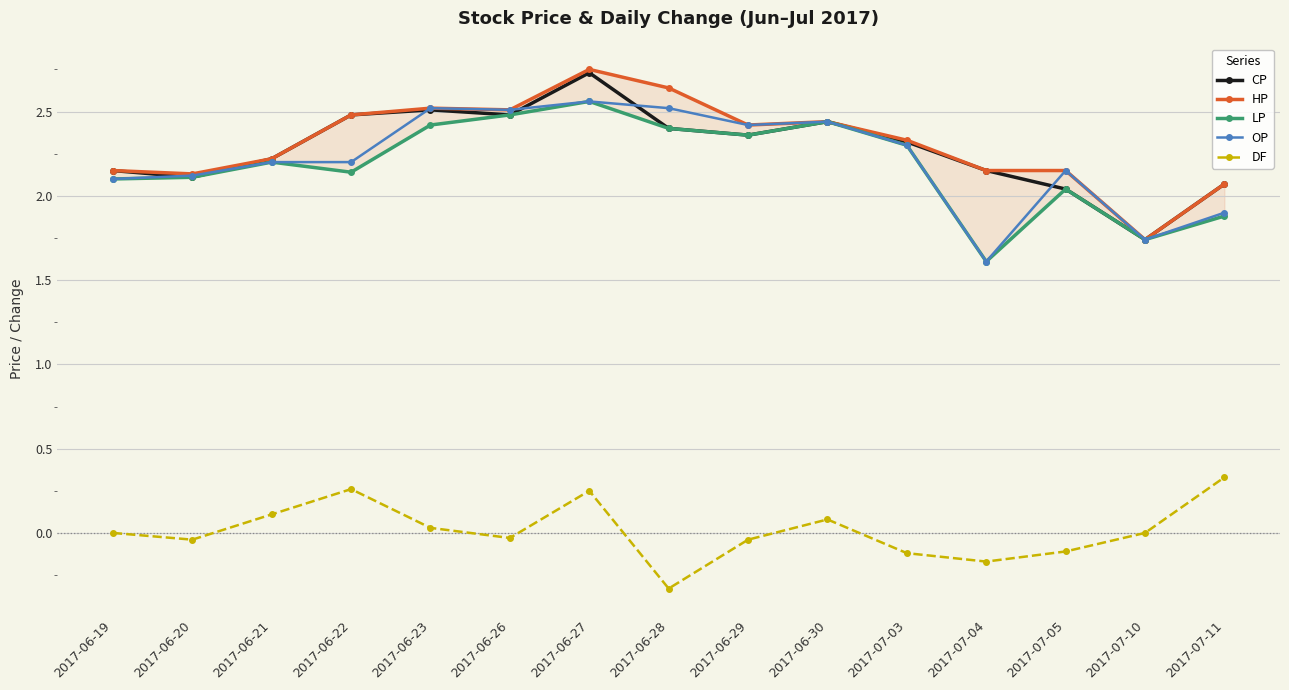

True or false: DF has a value of 0.0 at 2017-06-23.

True